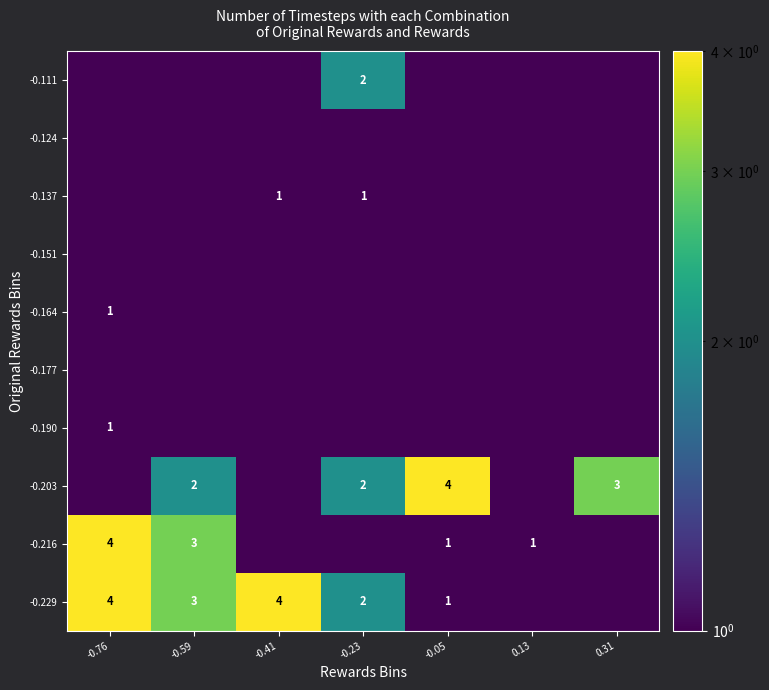

True or false: -0.137 has a value of 1.7 at -0.41.

False